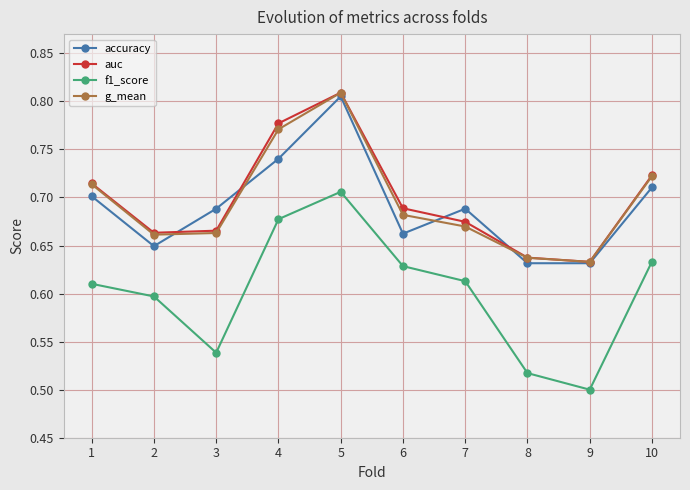

Where is the first local maximum for auc?

5